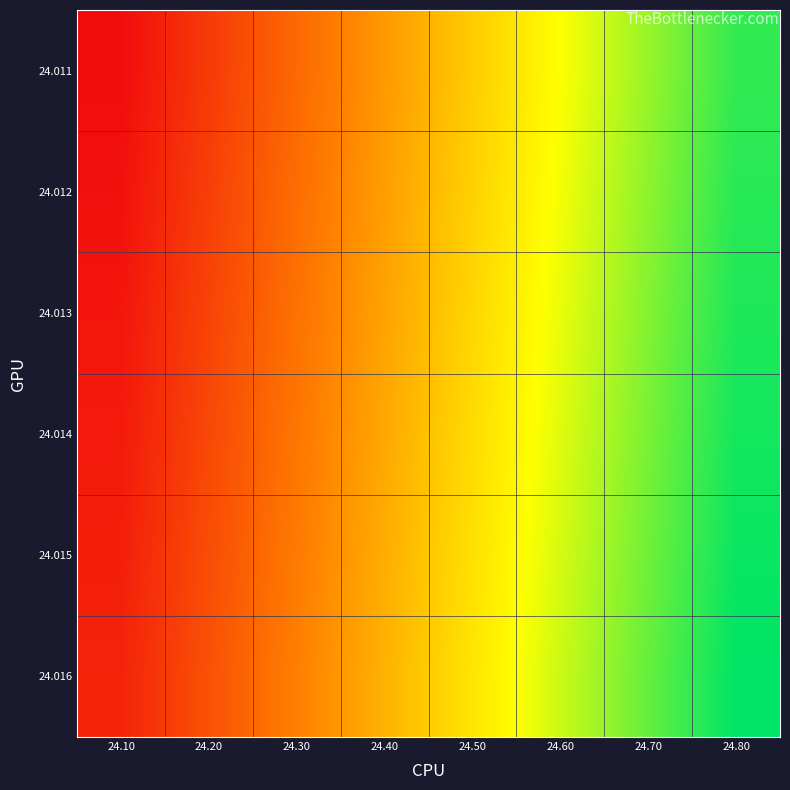

Which category has the highest value across all series?

24.80